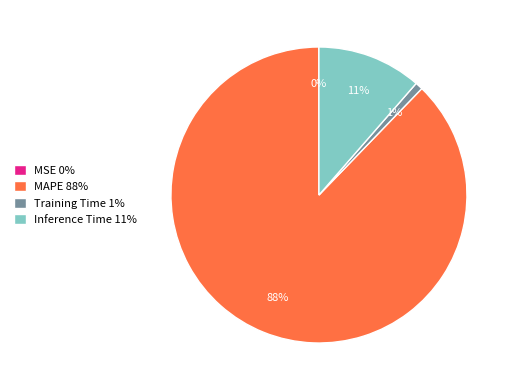

Which has a higher value, Inference Time 11% or MAPE 88%?

MAPE 88%